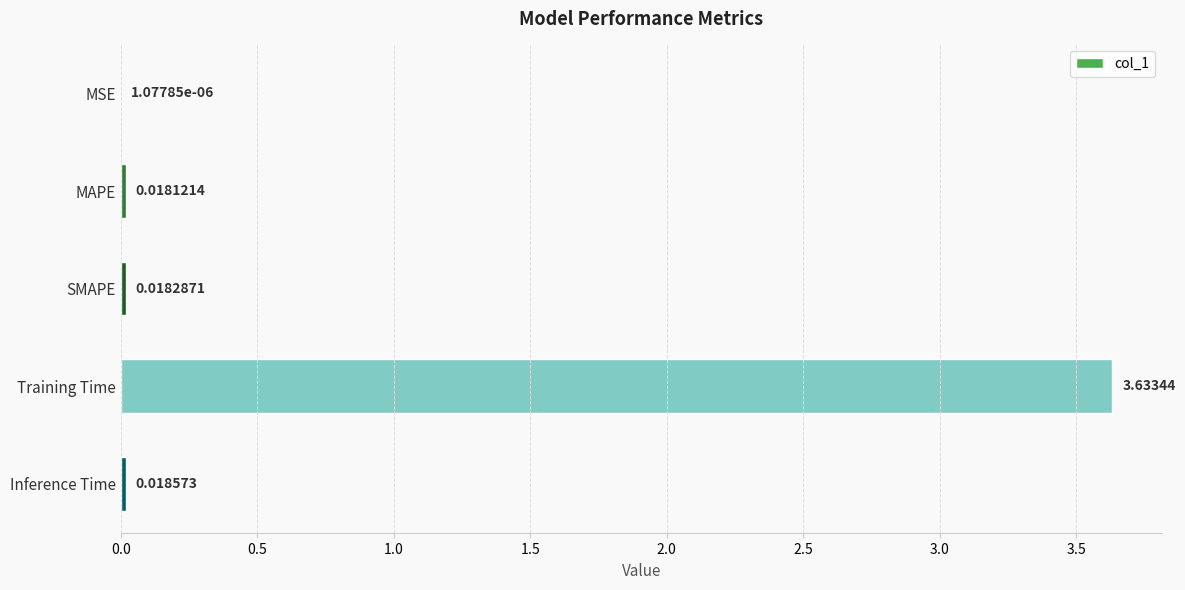

What is the sum of the values at MAPE and Training Time?

3.7